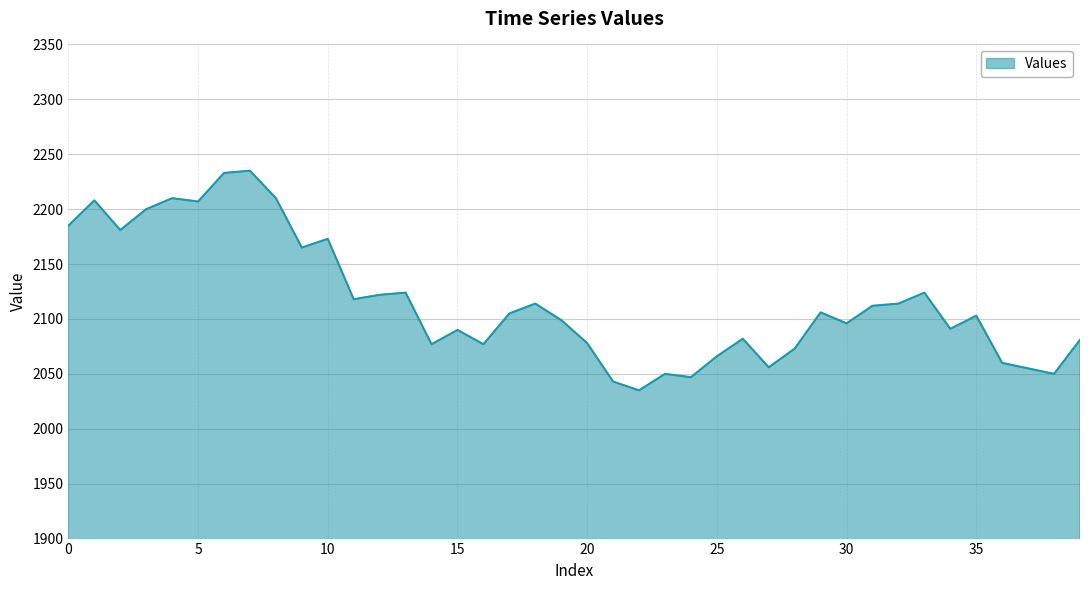

What is the greatest value displayed?

2235